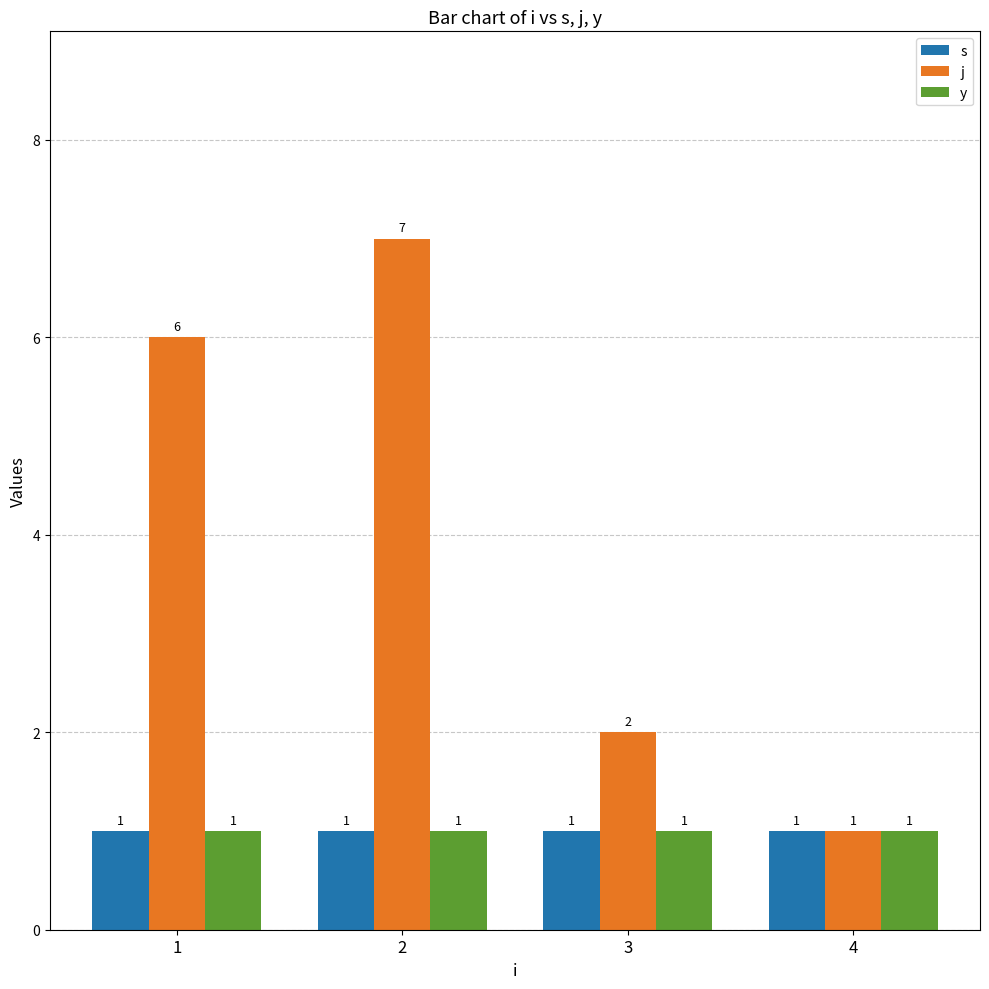

What is the highest value of the y series?

1